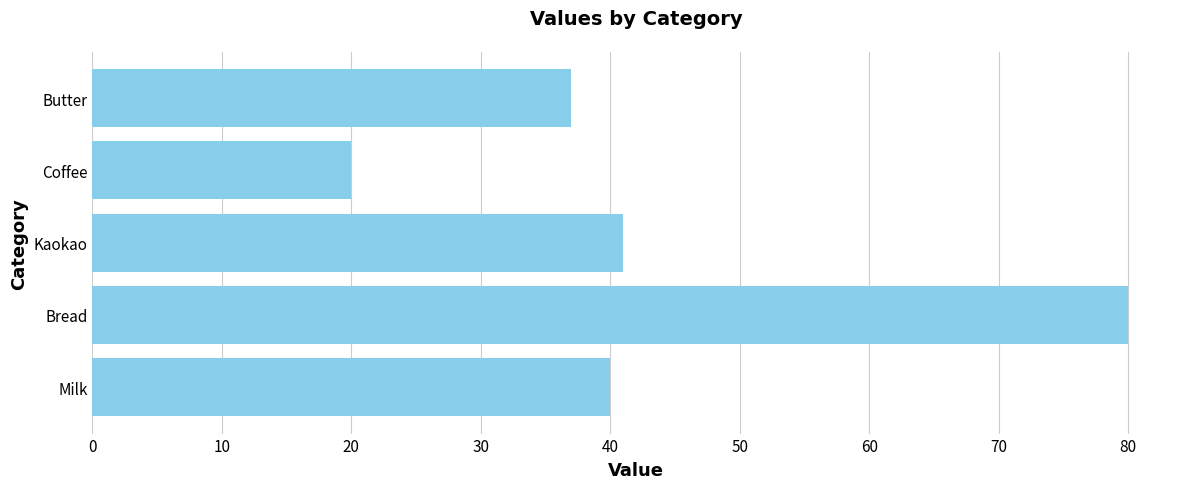

Reading bottom to top, extract all data points from this chart.

Milk=40	Bread=80	Kaokao=41	Coffee=20	Butter=37